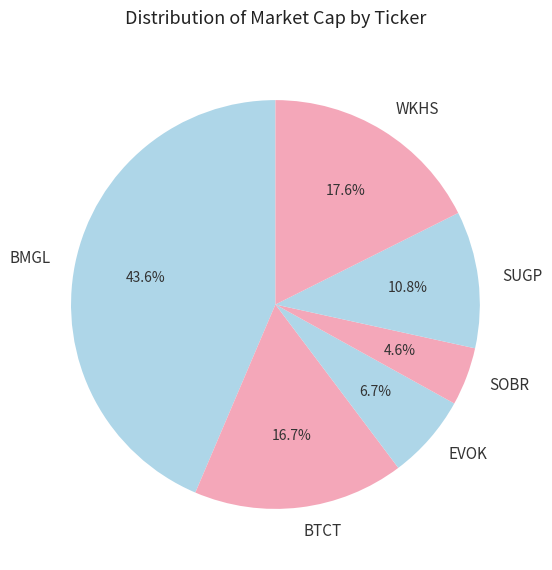

Does any single category account for the majority?

No